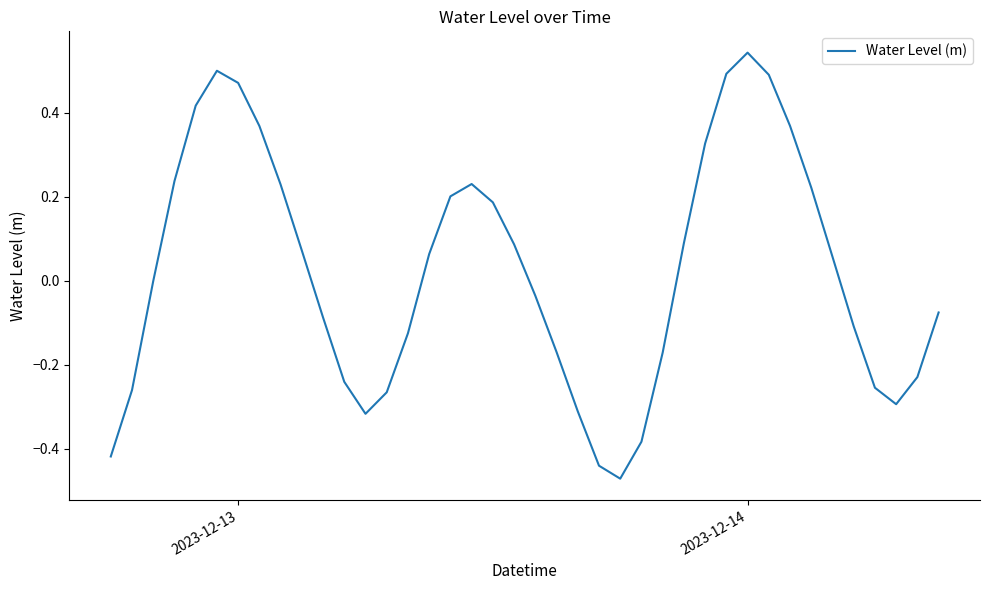

What is the sum of all values?

1.0